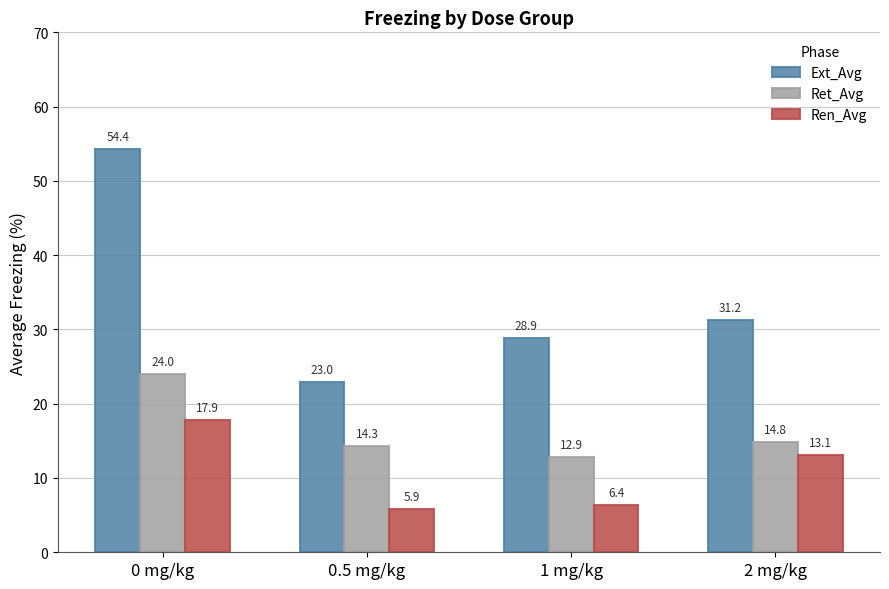

Reading right to left, extract all data points from this chart.

Ext_Avg: 31.2	28.9	23.0	54.4
Ret_Avg: 14.8	12.9	14.3	24.0
Ren_Avg: 13.1	6.4	5.9	17.9